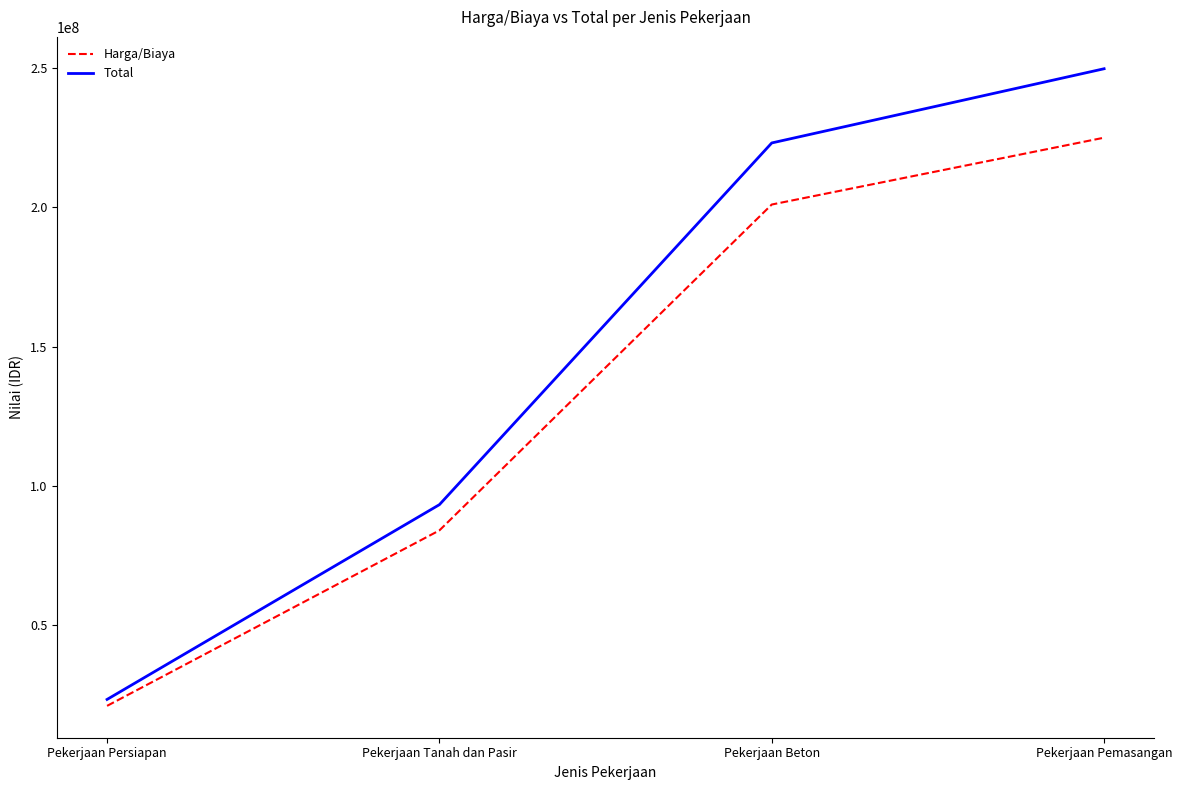

Between Pekerjaan Persiapan and Pekerjaan Pemasangan, which series saw the biggest shift?

Total